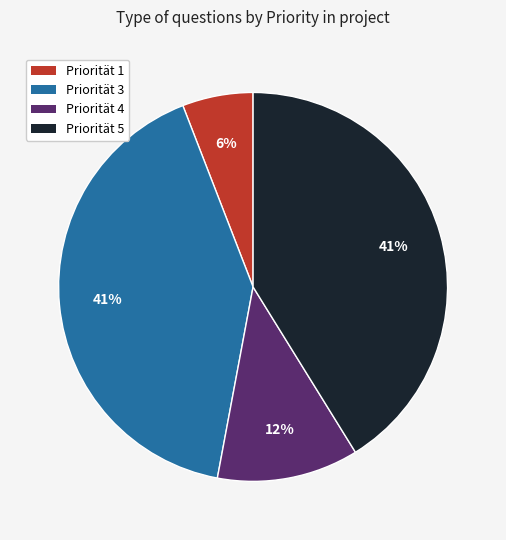

Is there a majority slice in this chart?

No